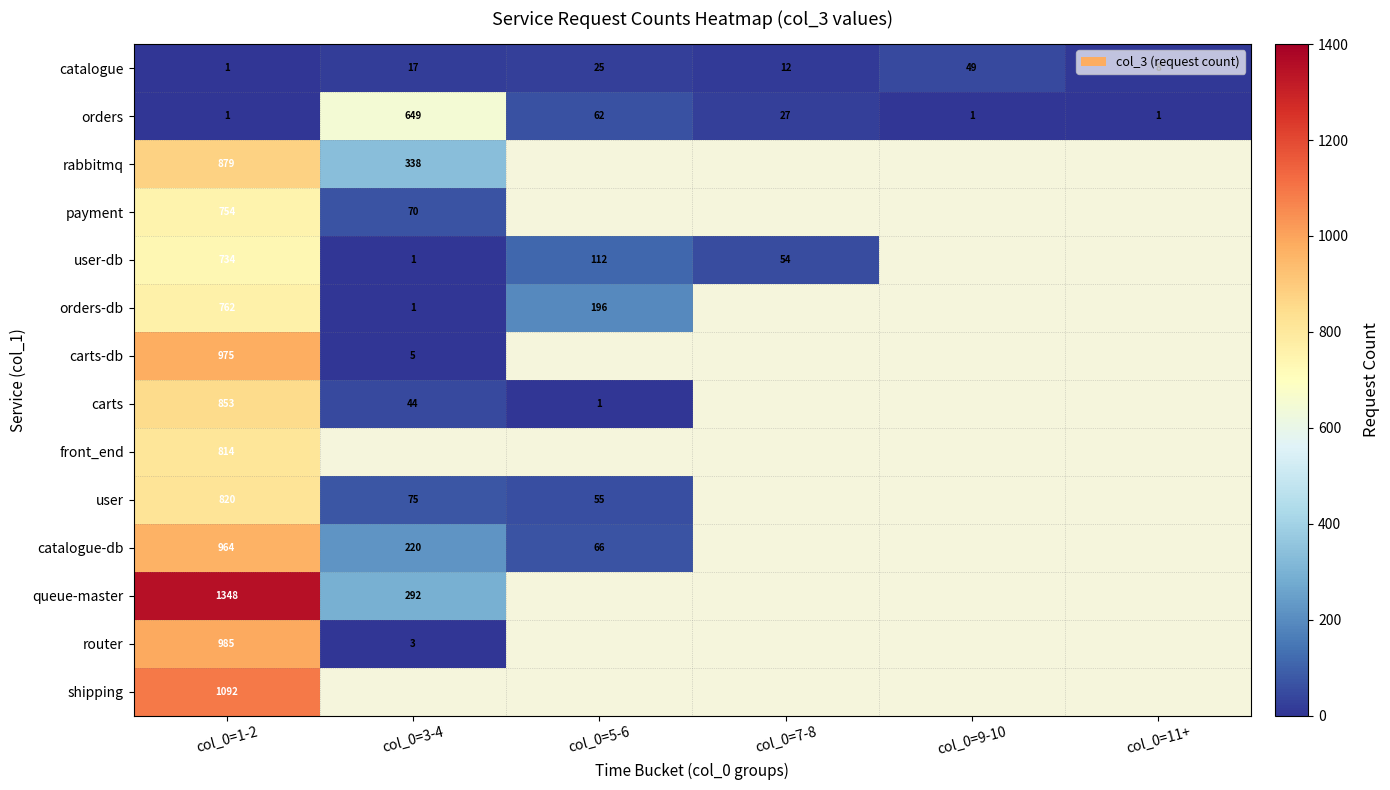

Rank the categories by catalogue value from lowest to highest.

col_0=1-2, col_0=11+, col_0=7-8, col_0=3-4, col_0=5-6, col_0=9-10